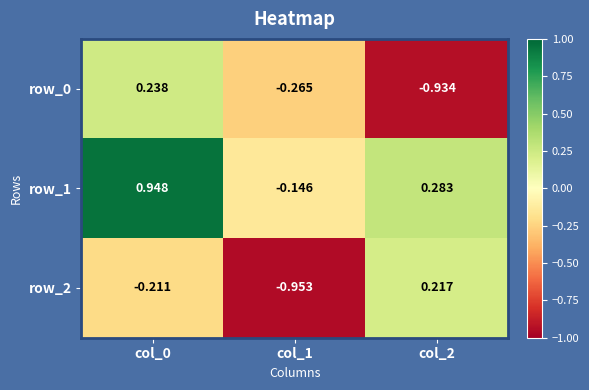

Where is row_2 nearest to the value 0?

col_0